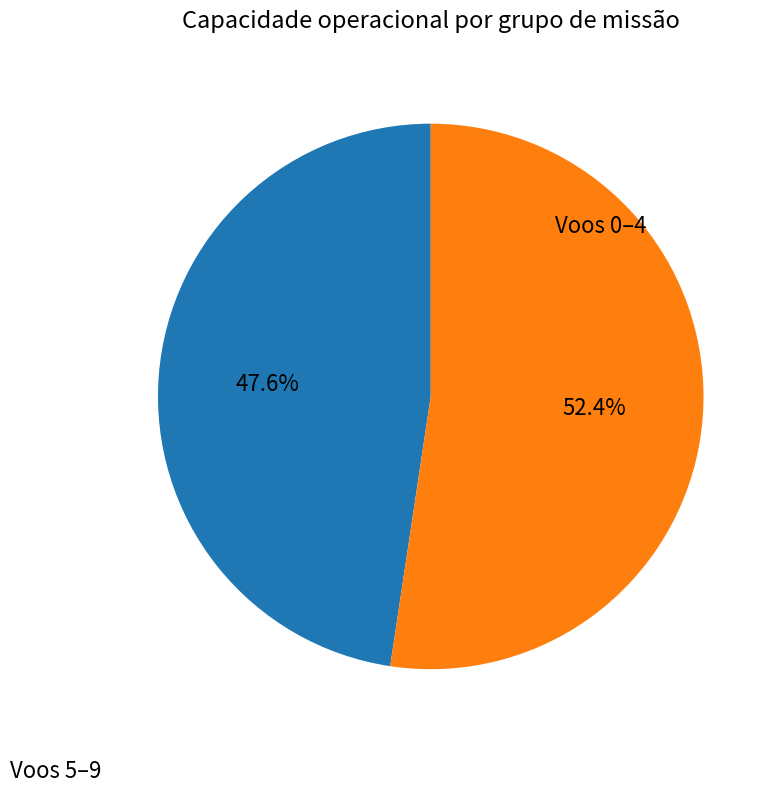

Is there a majority slice in this chart?

Yes